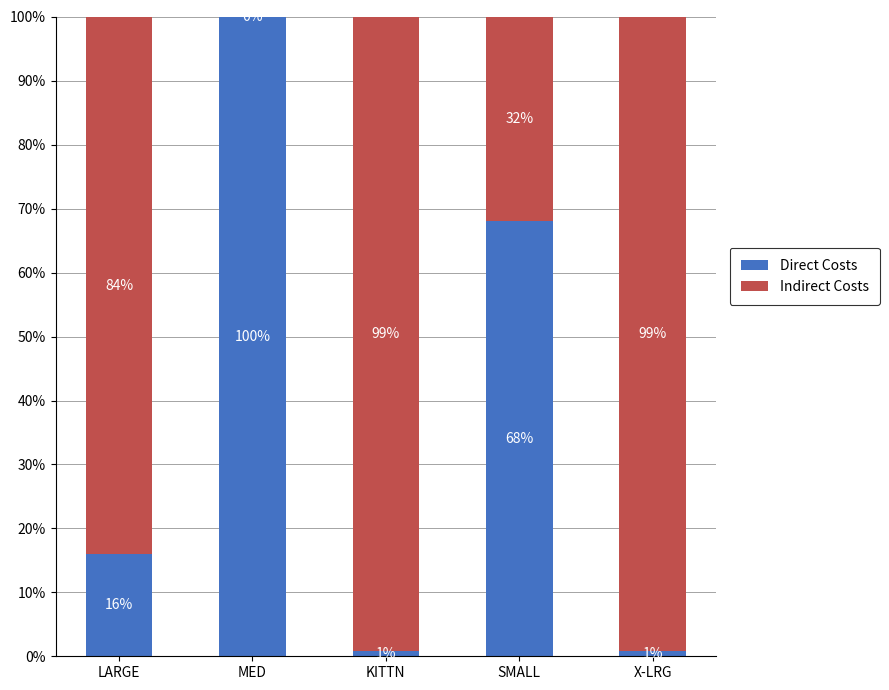

What is the total value across all series at X-LRG?

100.0